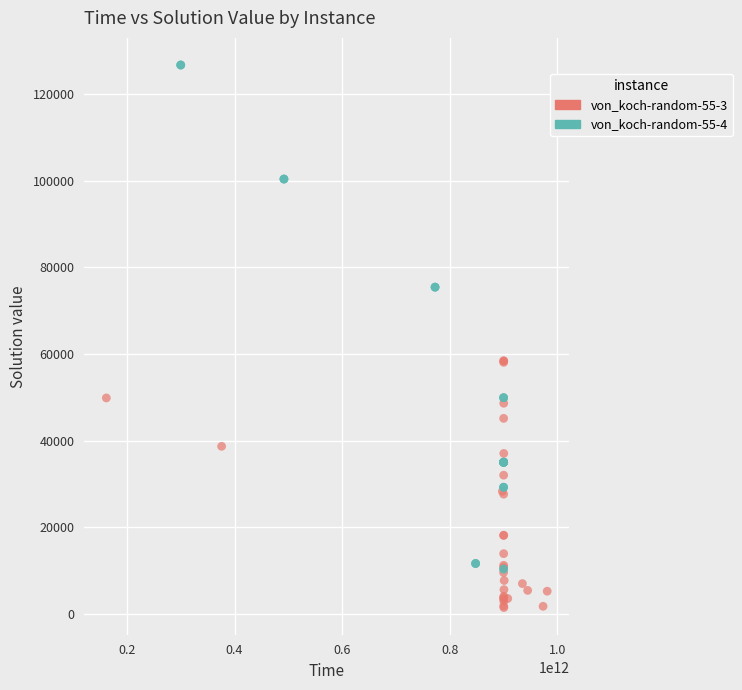

What are all the series names shown in the legend?

von_koch-random-55-3, von_koch-random-55-4